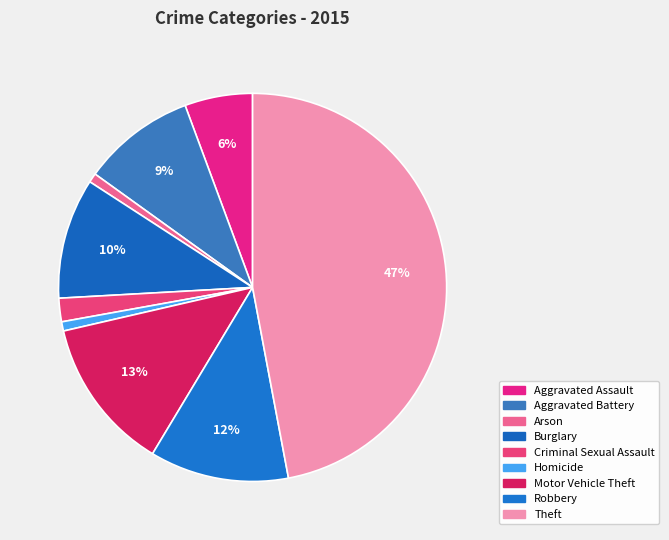

Combined, what portion of the pie is Robbery and Arson?

12.4%